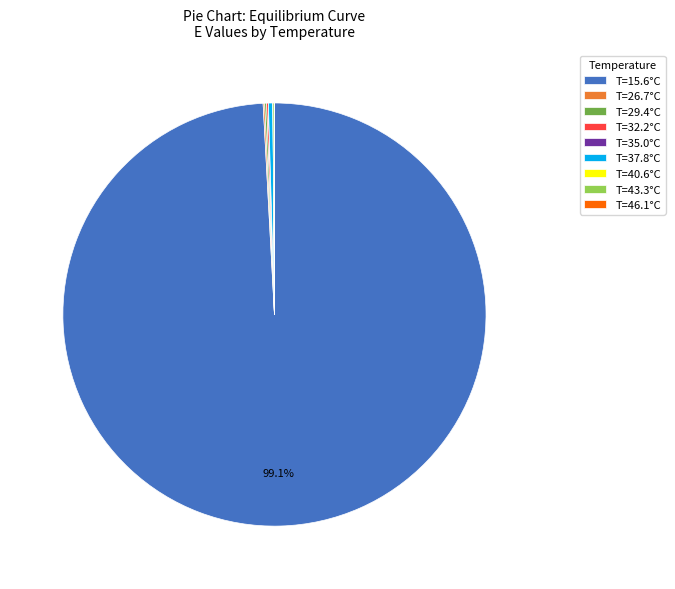

What is the majority slice?

T=15.6°C